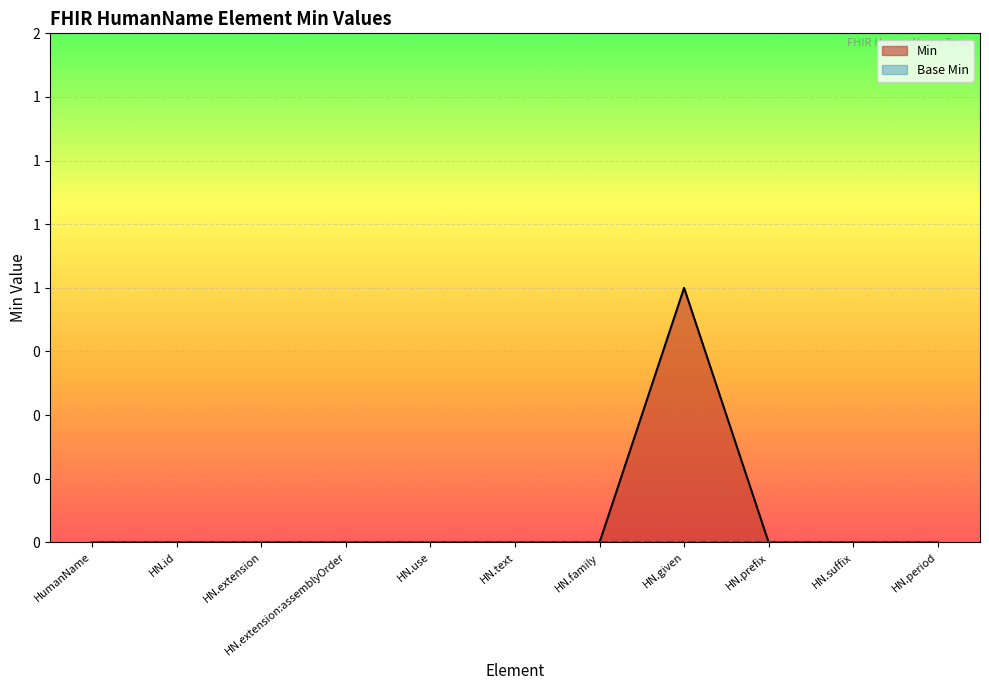

The value at HN.text is -1. True or false?

False